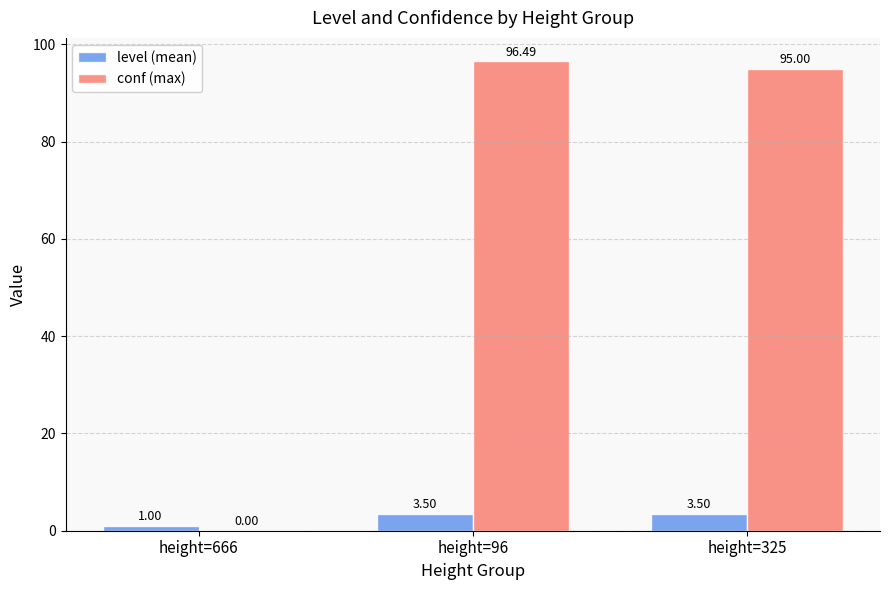

How many categories are shown in the chart?

3